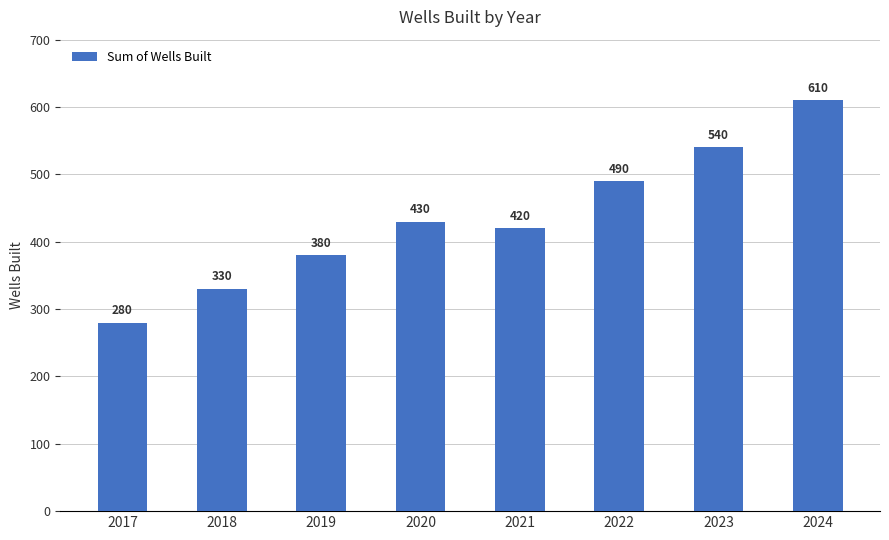

Rank the categories by value from lowest to highest.

2017, 2018, 2019, 2021, 2020, 2022, 2023, 2024